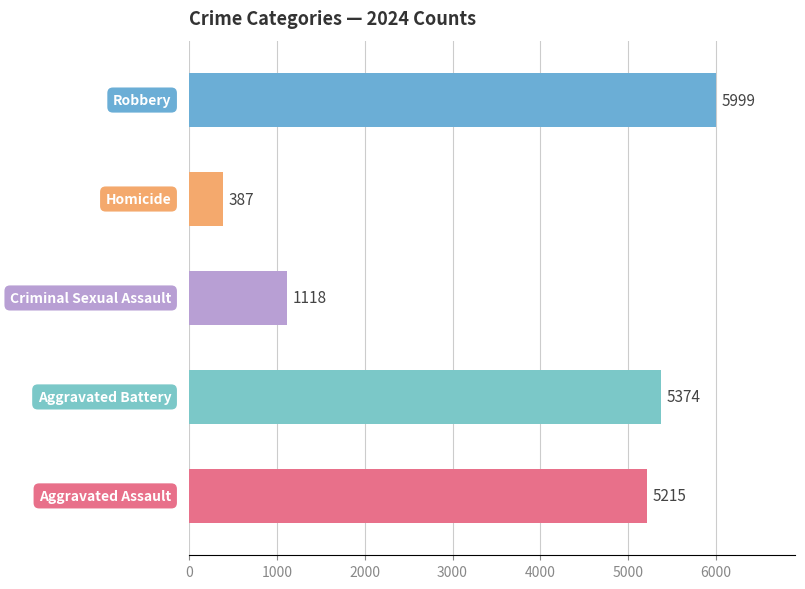

What is the greatest value displayed?

5999